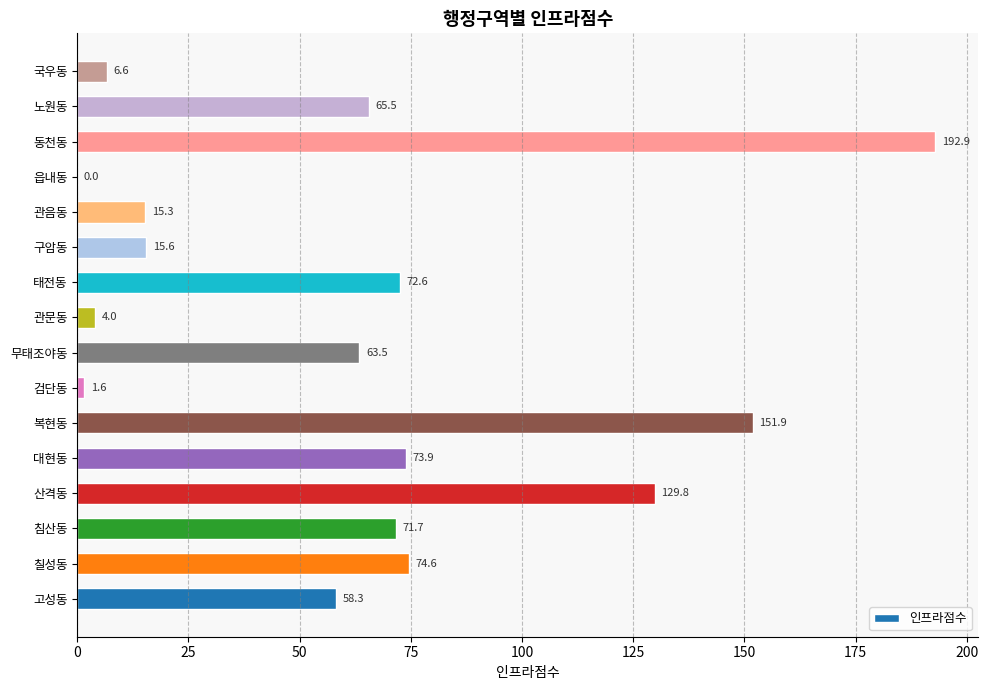

Reading bottom to top, extract all data points from this chart.

고성동=58.3	칠성동=74.6	침산동=71.7	산격동=129.8	대현동=73.9	복현동=151.9	검단동=1.6	무태조야동=63.5	관문동=4.0	태전동=72.6	구암동=15.6	관음동=15.3	읍내동=0.0	동천동=192.9	노원동=65.5	국우동=6.6